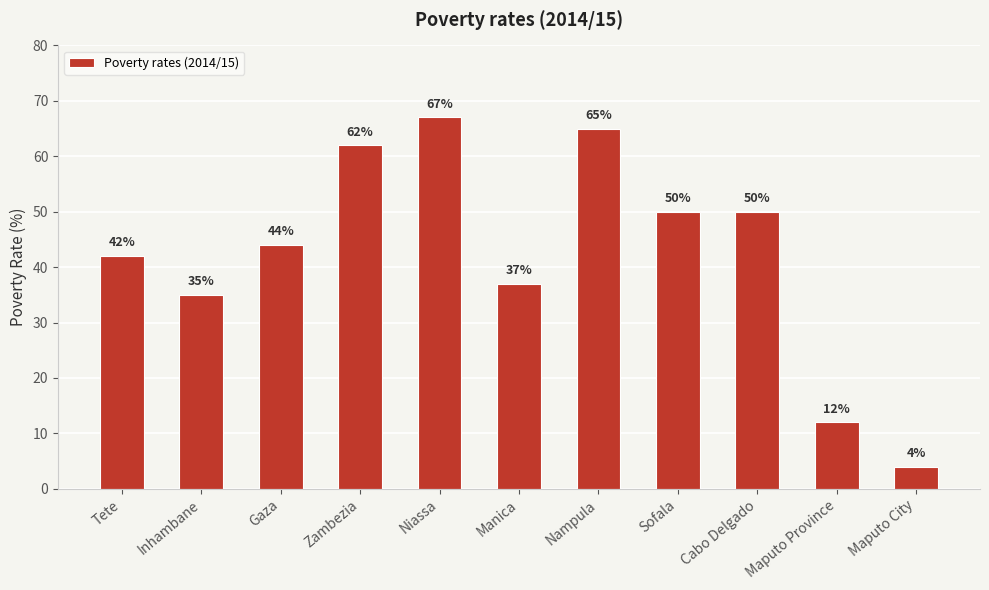

Reading left to right, extract all data points from this chart.

42	35	44	62	67	37	65	50	50	12	4